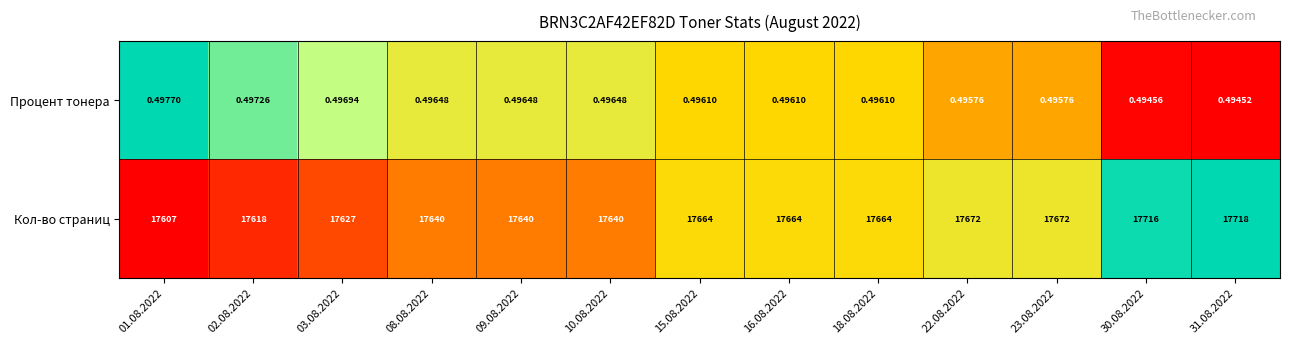

How many distinct data groups are displayed?

2